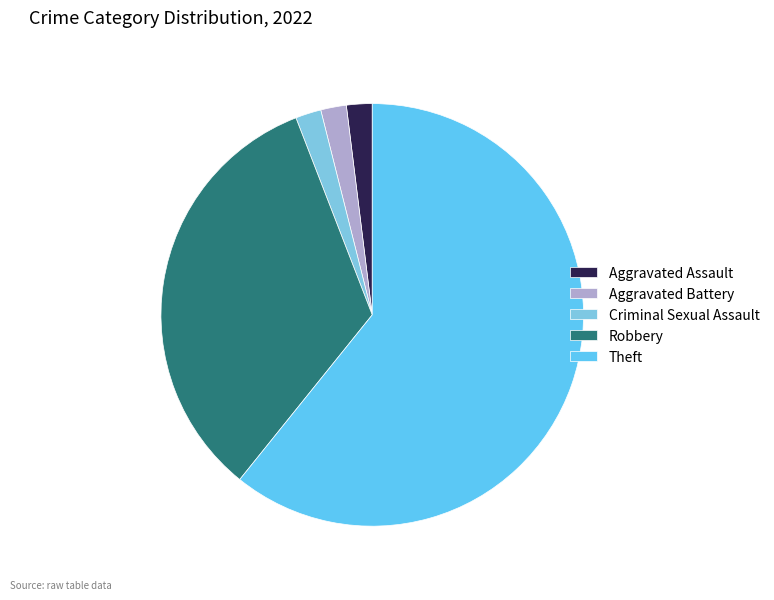

What is the smallest slice in the pie chart?

Aggravated Assault